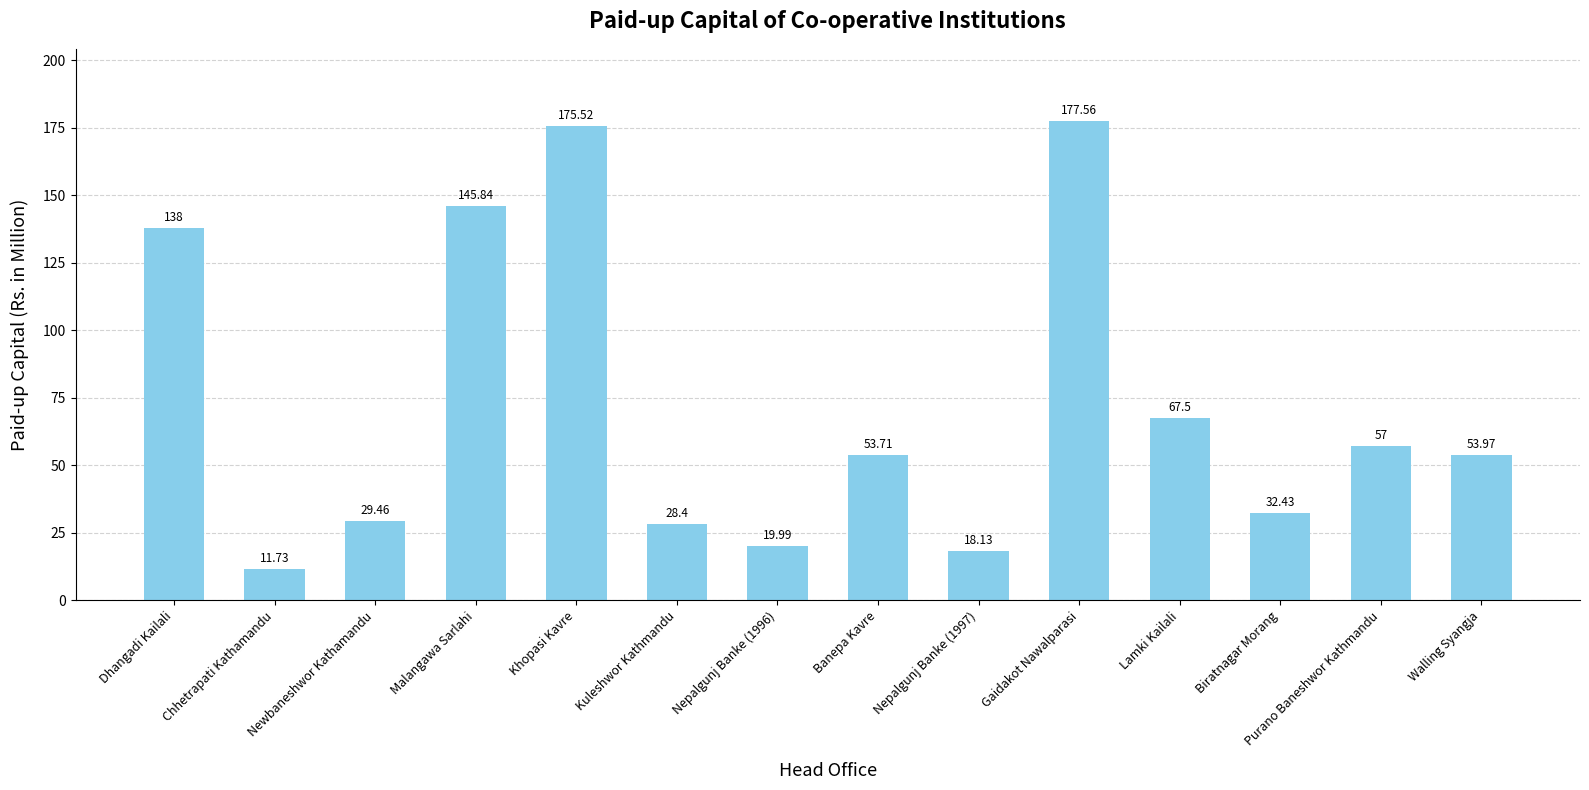

Are the bars horizontal?

No